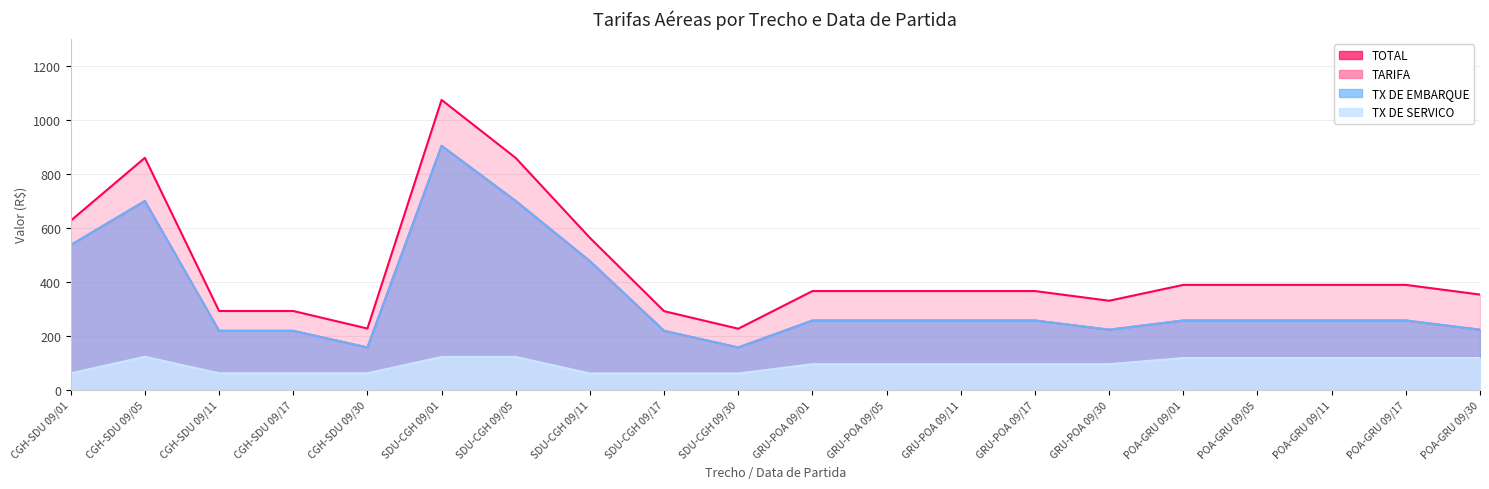

How many series are shown in this chart?

4